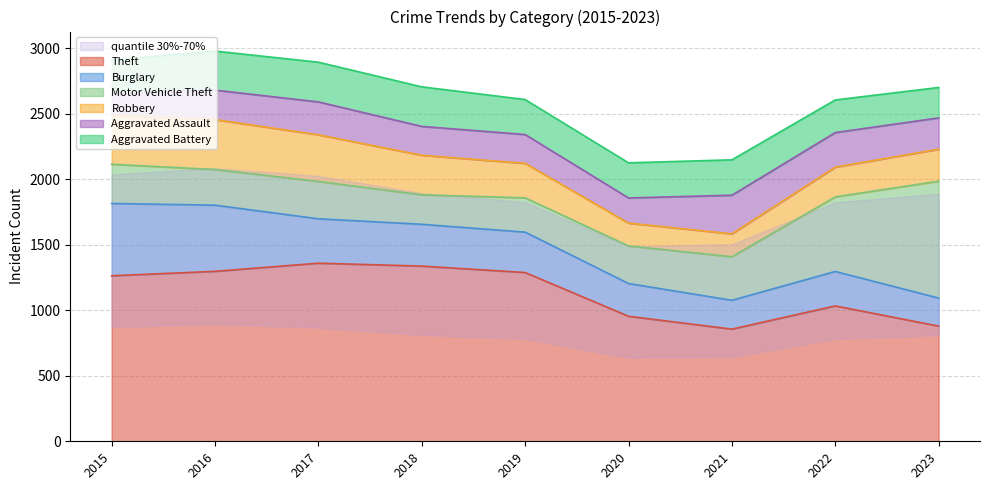

Where is the first local maximum for Aggravated Battery?

2017